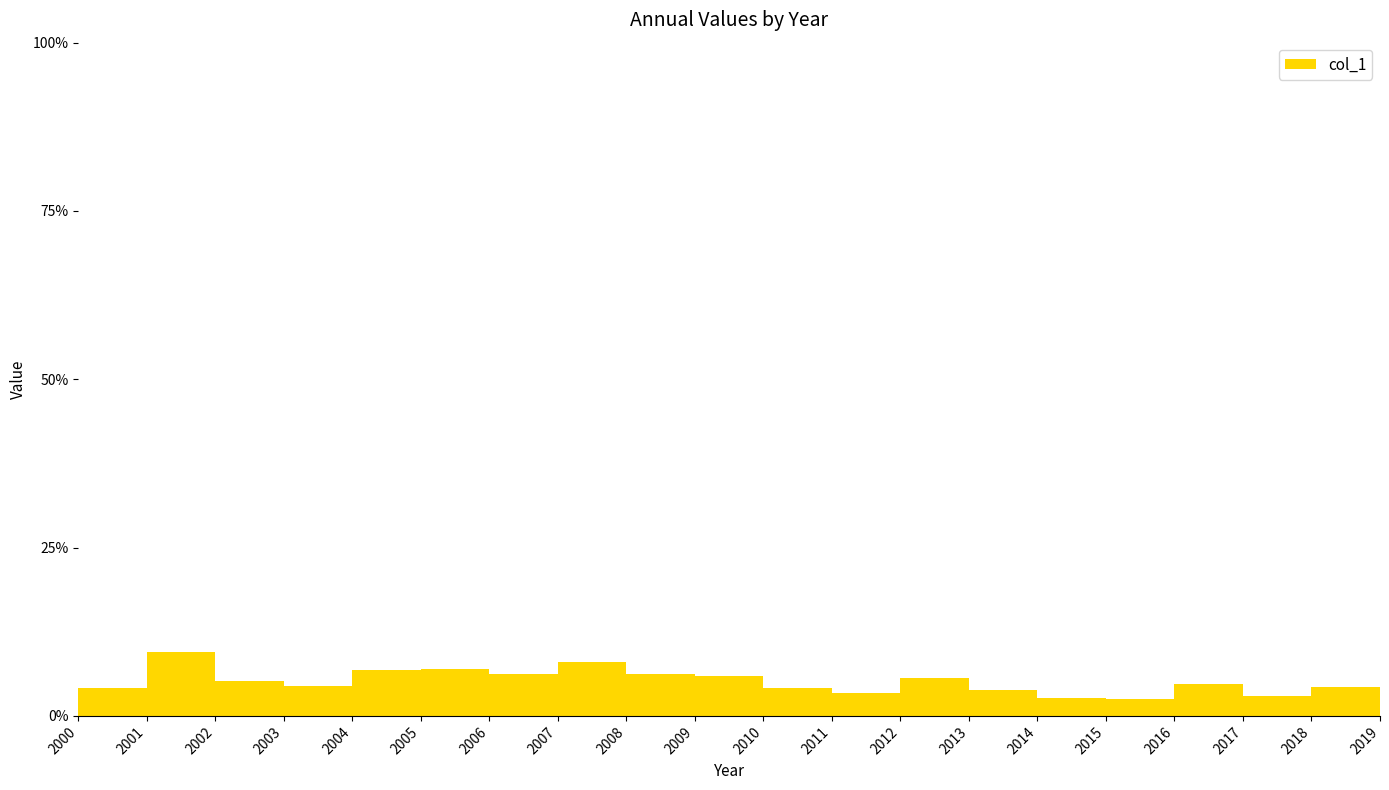

List the labels in order of value, smallest first.

2019, 2015, 2014, 2017, 2011, 2013, 2000, 2010, 2018, 2003, 2016, 2002, 2012, 2009, 2006, 2008, 2004, 2005, 2007, 2001